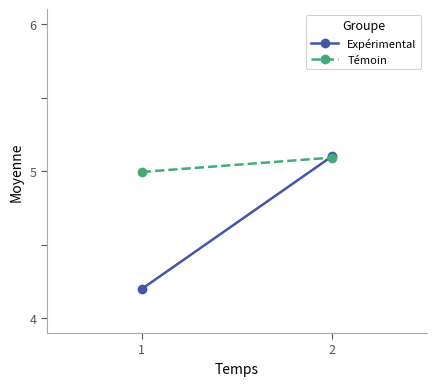

Reading left to right, what are all the values shown in this chart?

Expérimental: 1=4.2	2=5.1
Témoin: 1=5.0	2=5.1